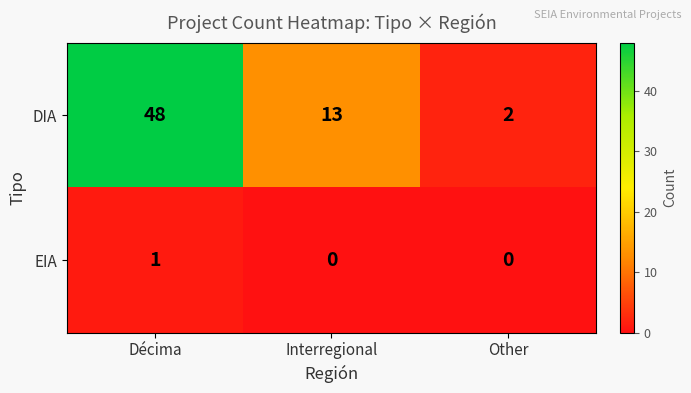

What is the maximum value shown in the chart?

48